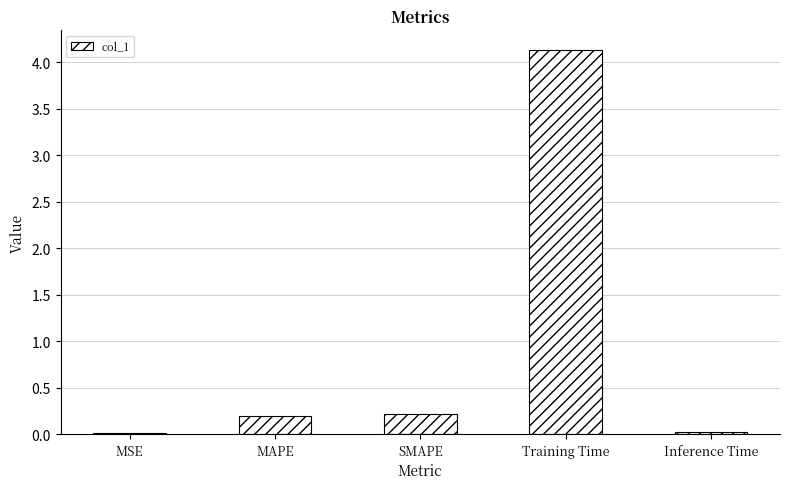

What is the maximum value shown in the chart?

4.1